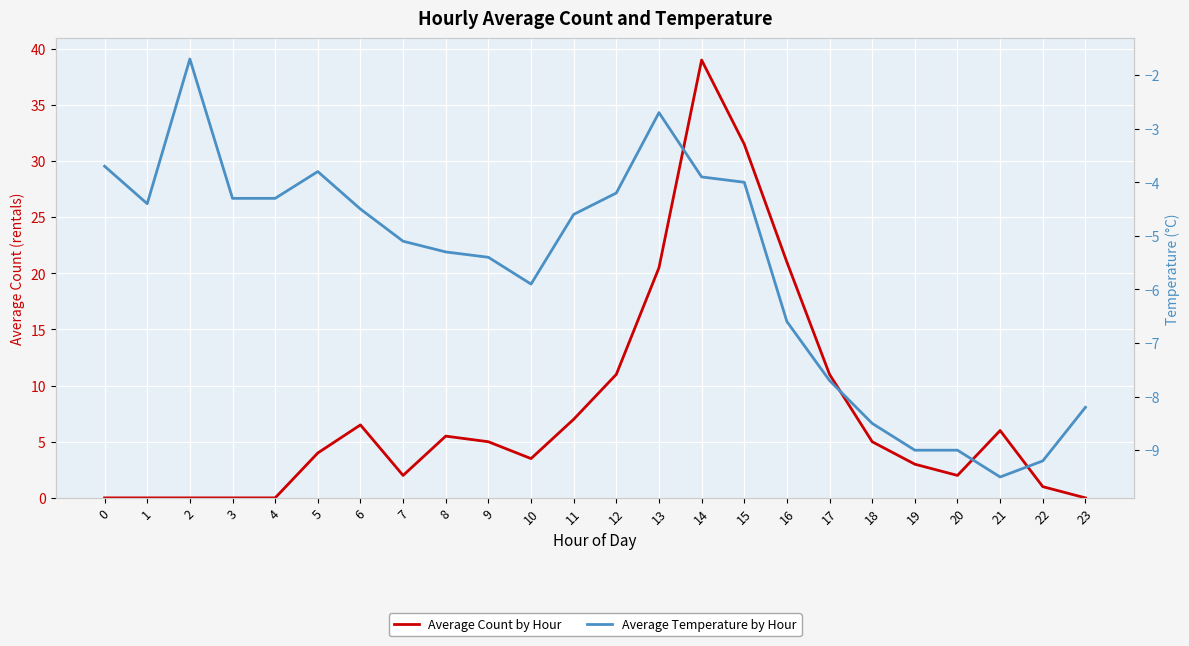

What is the value of the Average Temperature by Hour point at the 4th from the left?

-4.3